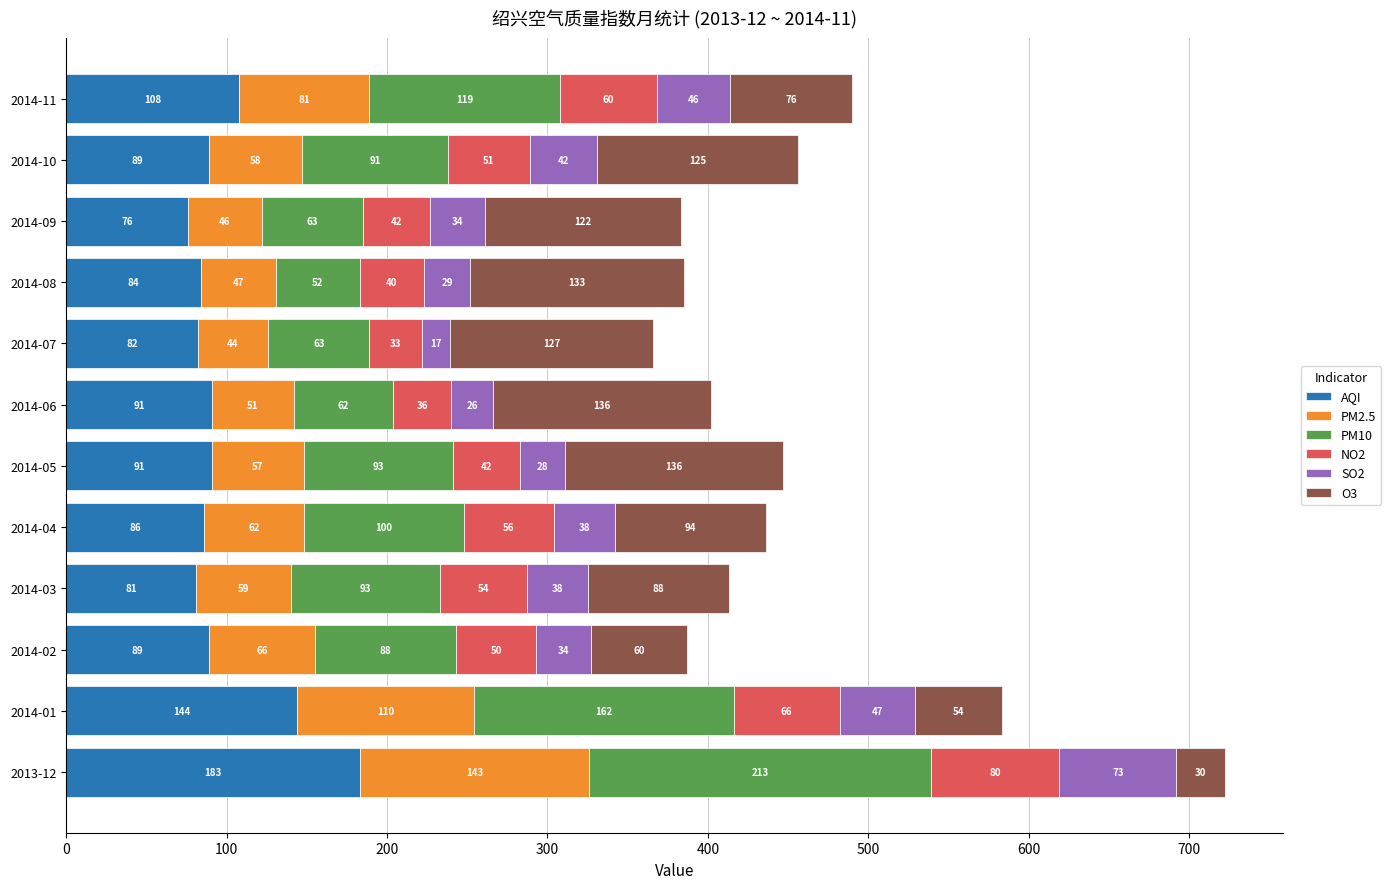

Where is AQI nearest to the value 129?

2014-01